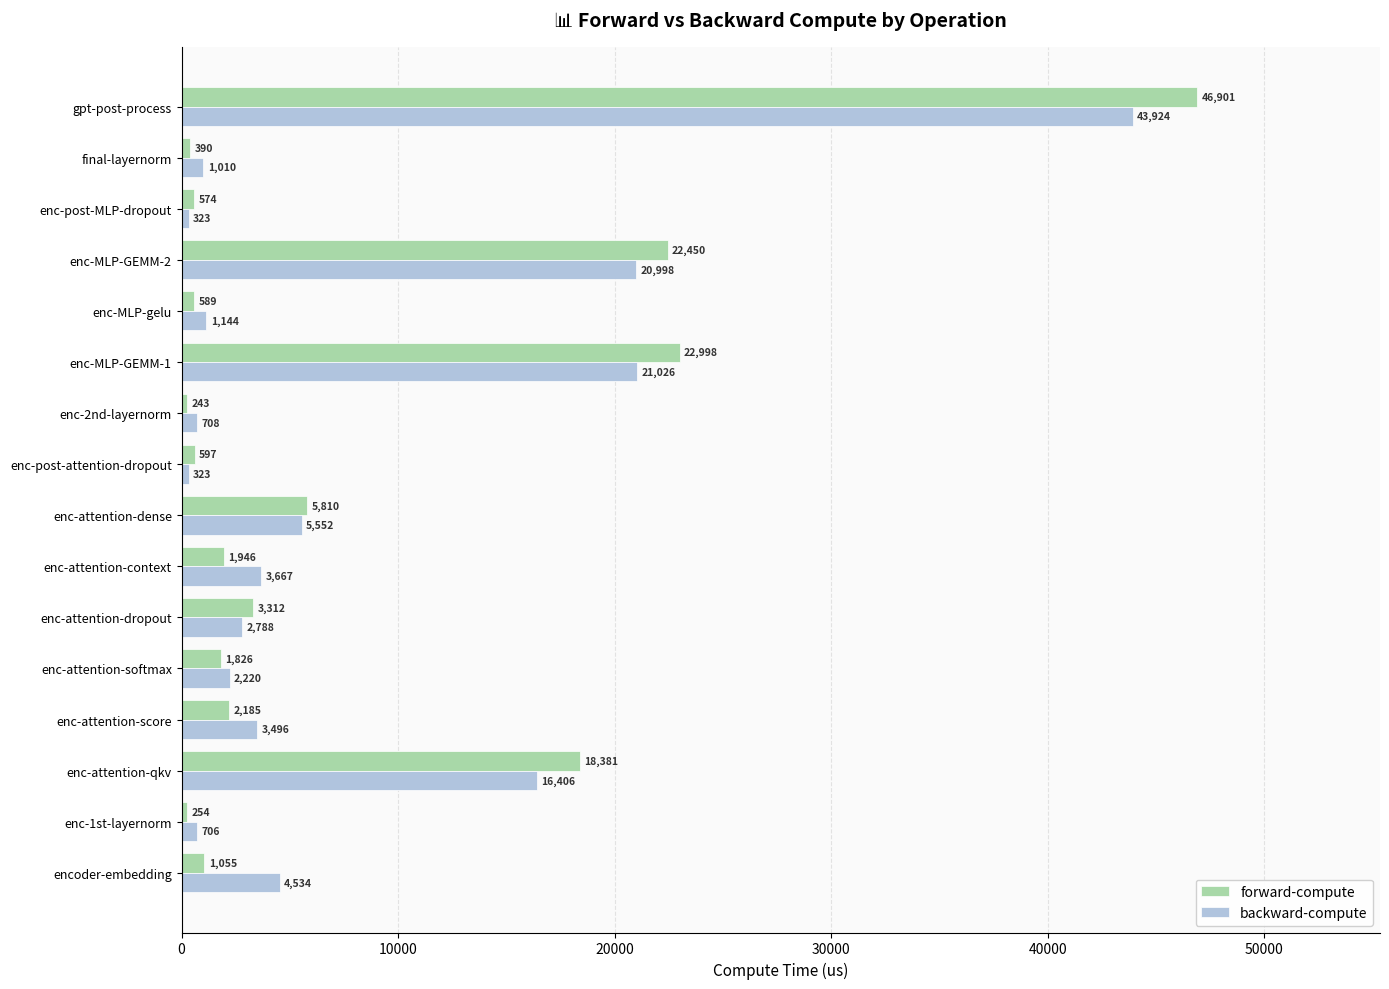

True or false: forward-compute has a value of 39910.9 at enc-MLP-GEMM-1.

False